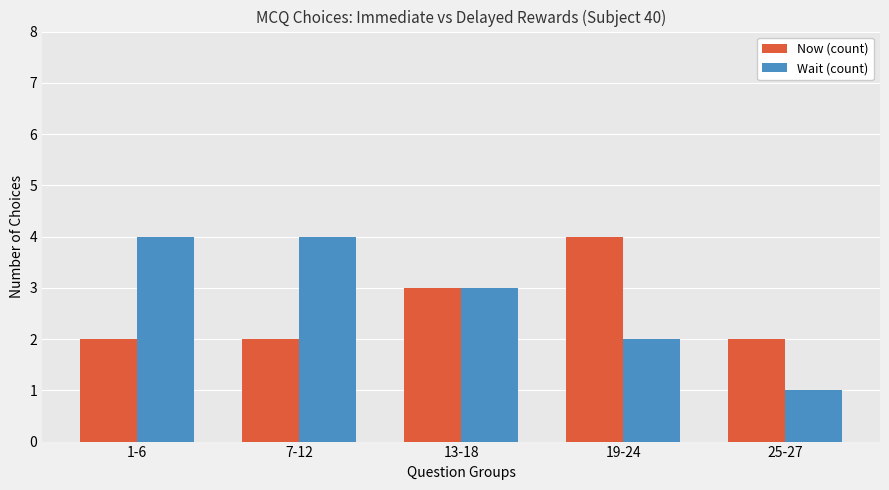

What are all the series names shown in the legend?

Now (count), Wait (count)